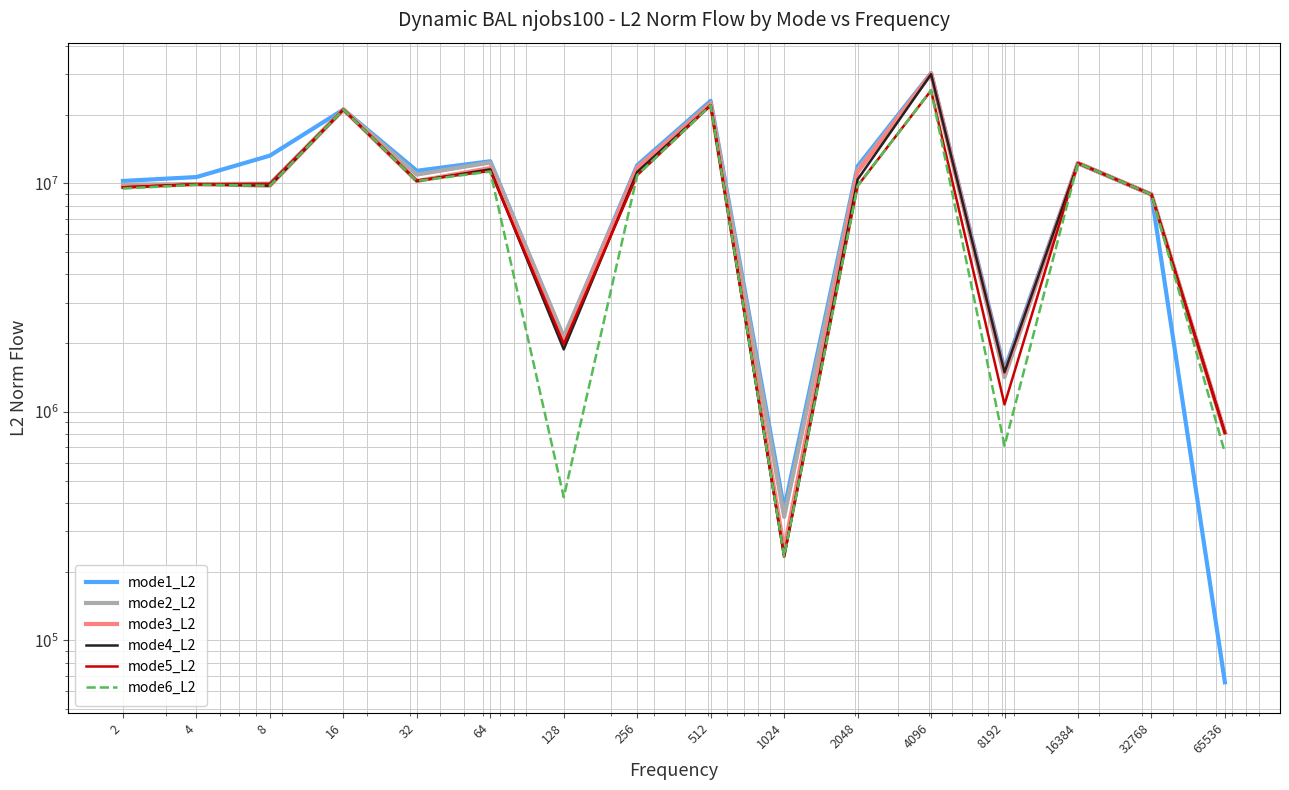

The value of mode5_L2 at 8 is 9967536.4. True or false?

True